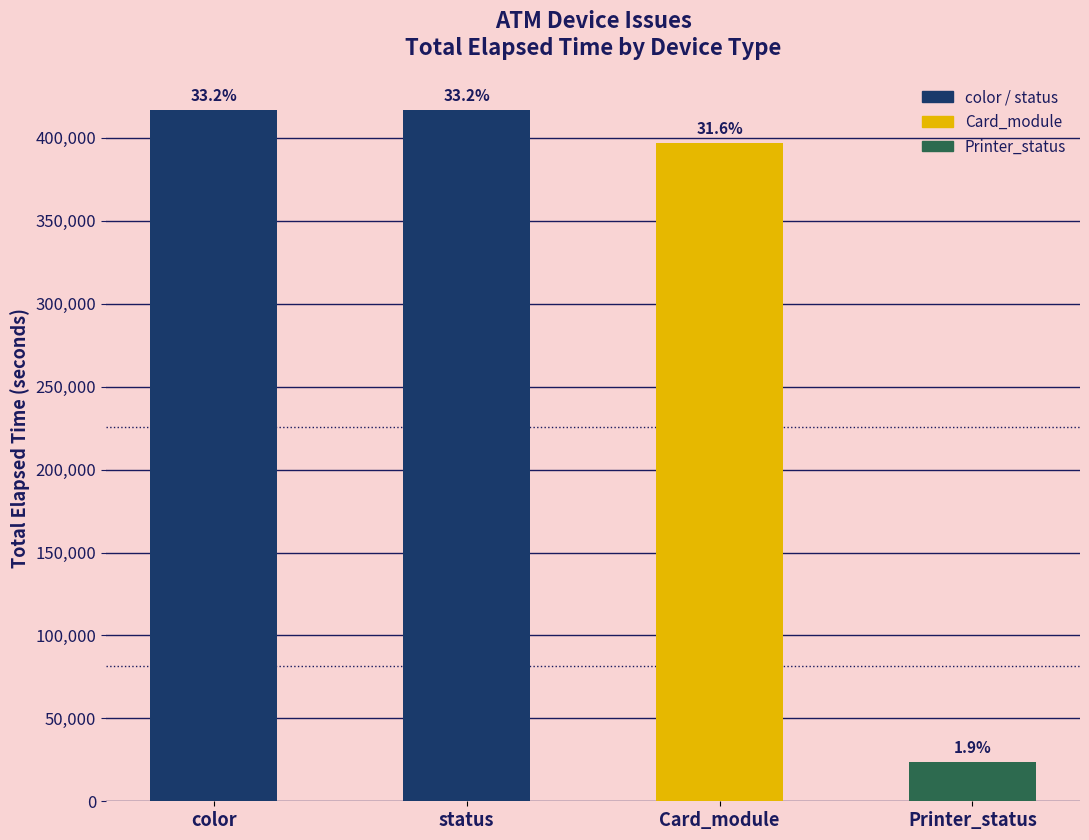

Are the bars horizontal?

No